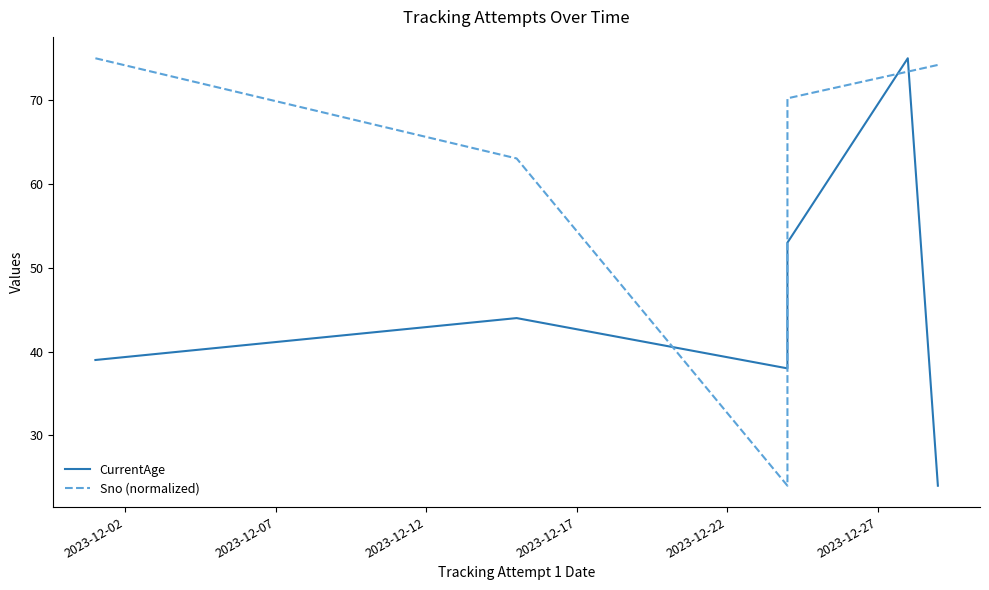

What is the sum of all Sno (normalized) values?

379.9